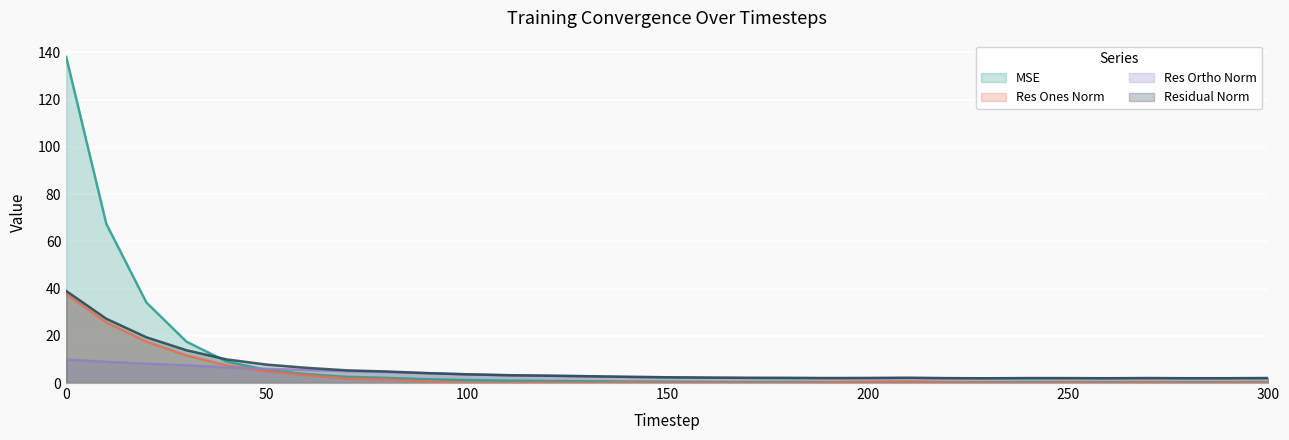

At which label is residual_norm closest to 20?

20